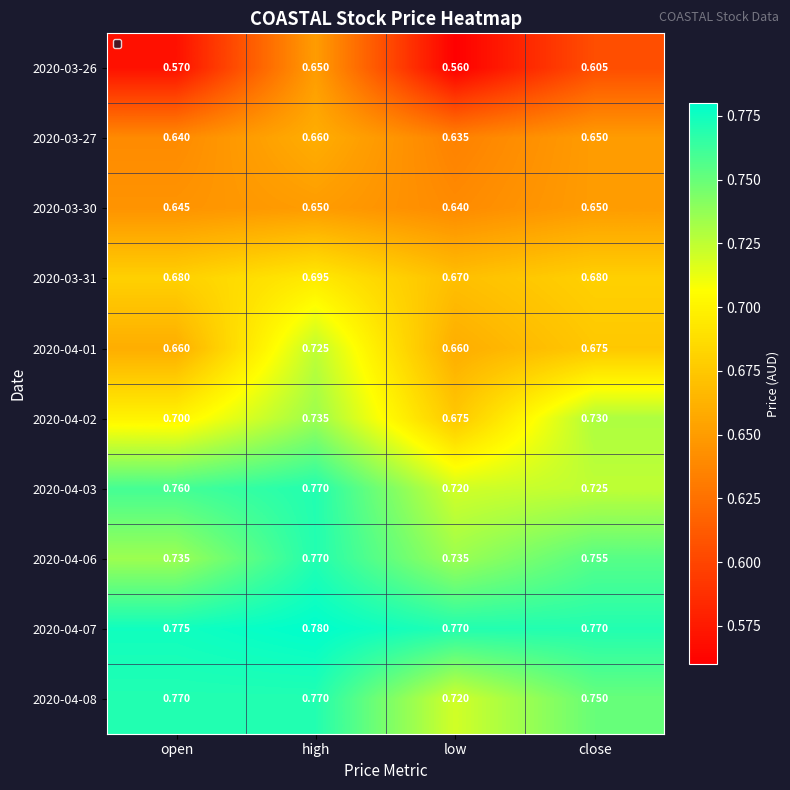

At which label is 2020-03-27 closest to 0?

low